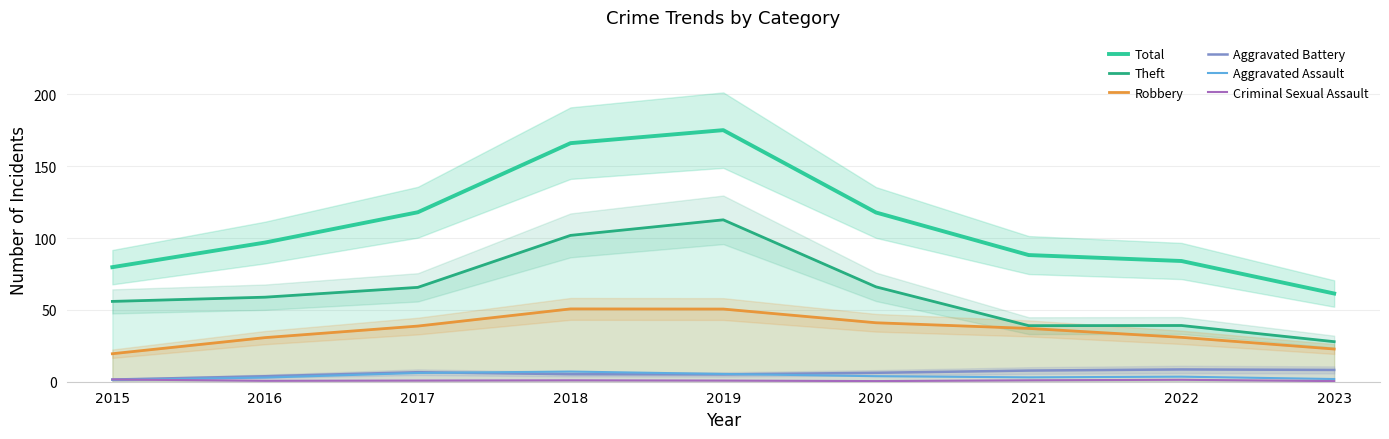

Is it true that Aggravated Assault equals 11.4 at 2018?

False